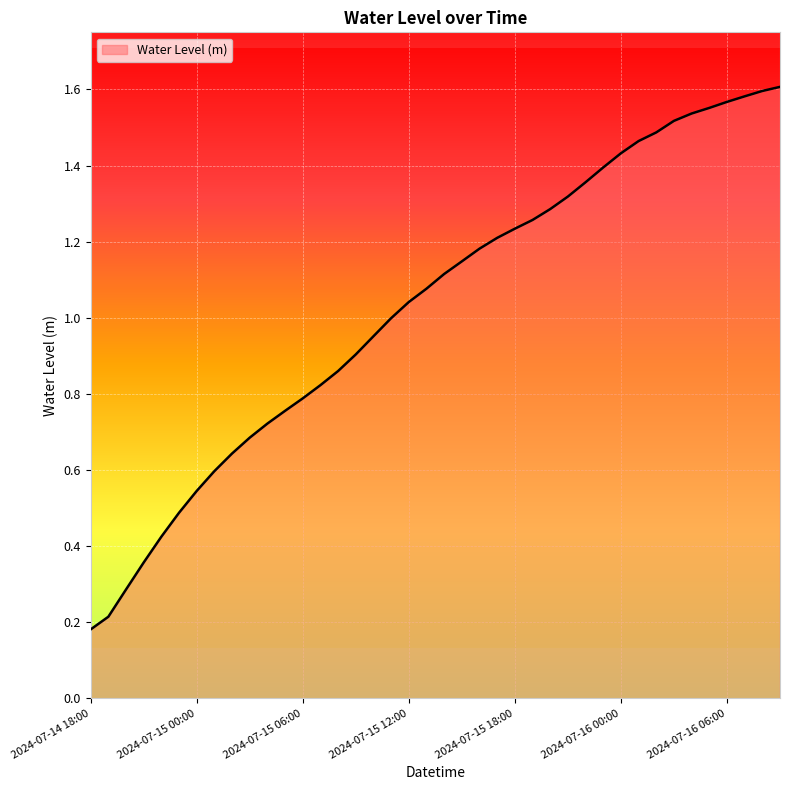

Does the chart have visible grid lines?

Yes